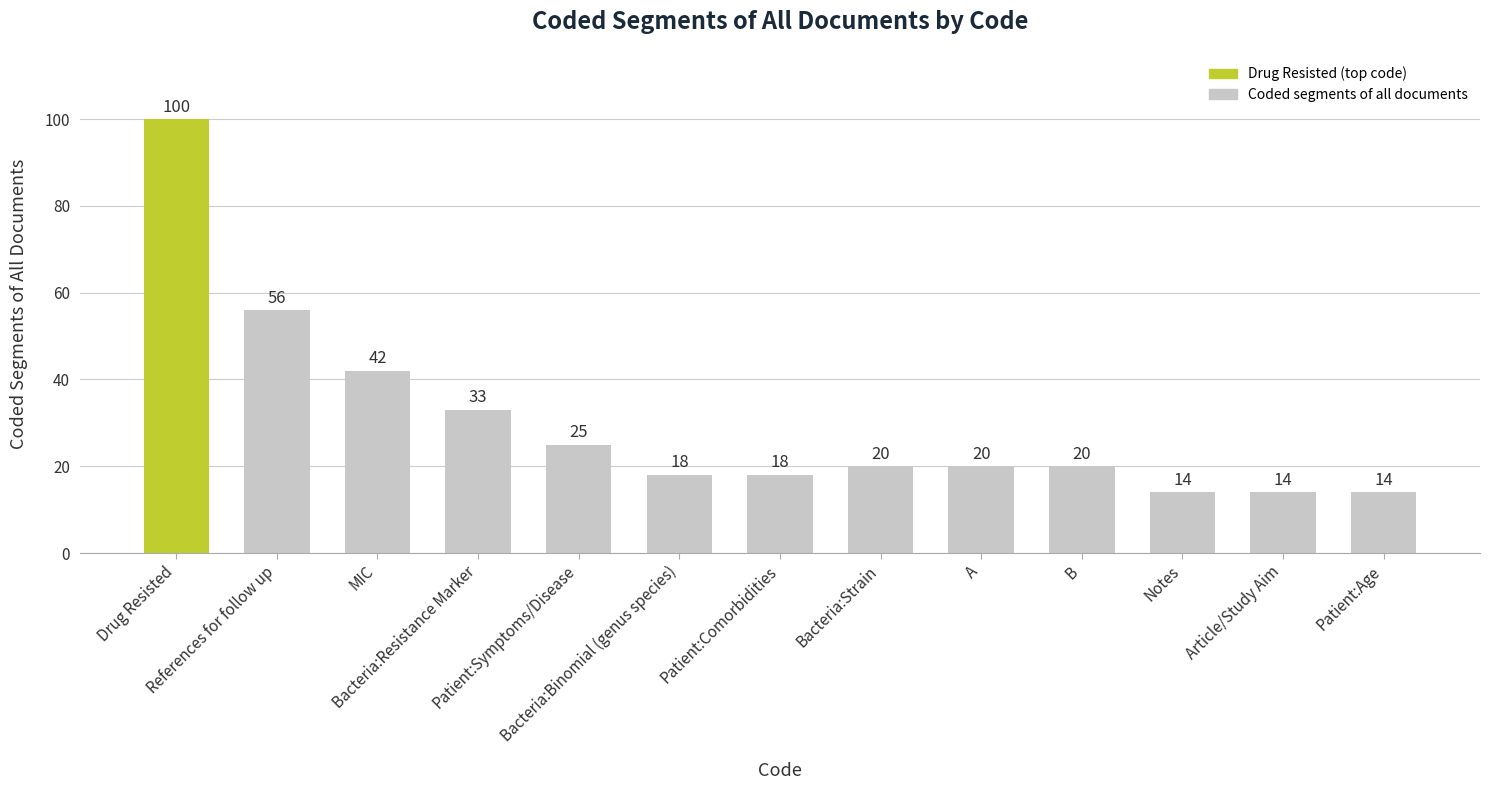

What is the sum of the values at Article/Study Aim and Patient:Comorbidities?

32